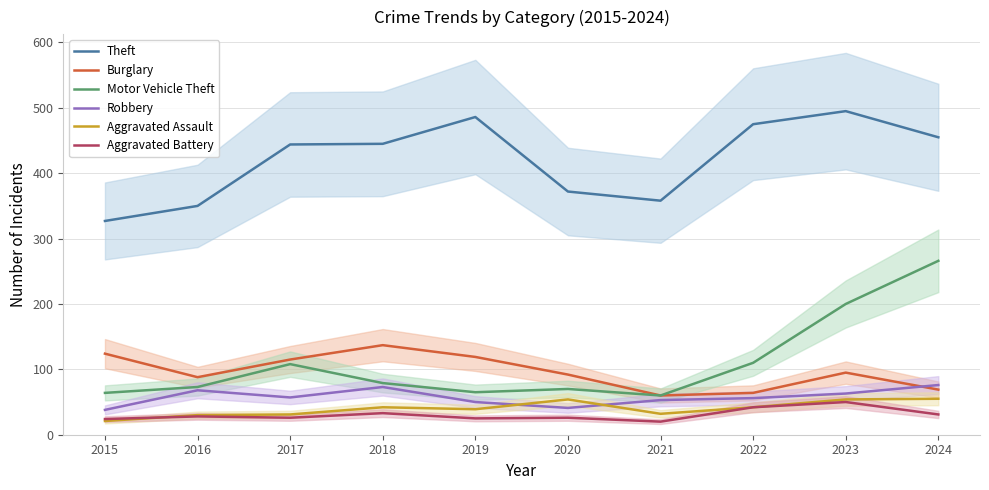

Where is the first local maximum for Burglary?

2018